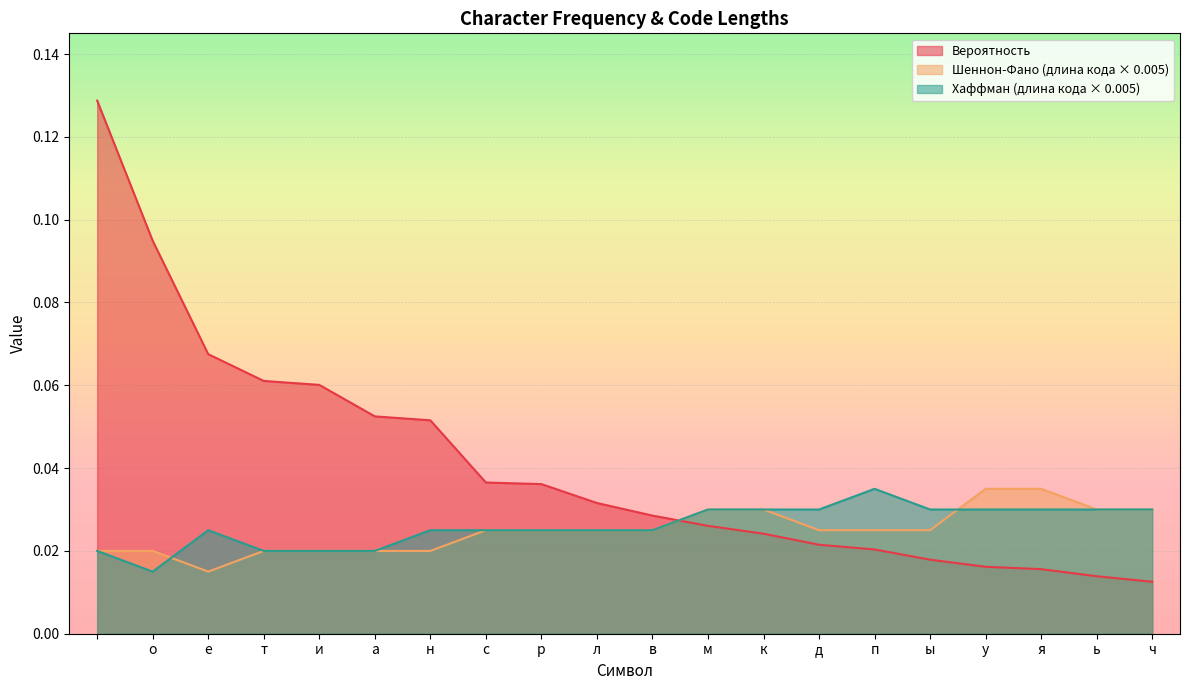

Reading left to right, transcribe all the data shown in this chart.

Вероятность: 0.1	0.1	0.1	0.1	0.1	0.1	0.1	0.0	0.0	0.0	0.0	0.0	0.0	0.0	0.0	0.0	0.0	0.0	0.0	0.0
Шеннон-Фано (len): 0.0	0.0	0.0	0.0	0.0	0.0	0.0	0.0	0.0	0.0	0.0	0.0	0.0	0.0	0.0	0.0	0.0	0.0	0.0	0.0
Хаффман (len): 0.0	0.0	0.0	0.0	0.0	0.0	0.0	0.0	0.0	0.0	0.0	0.0	0.0	0.0	0.0	0.0	0.0	0.0	0.0	0.0